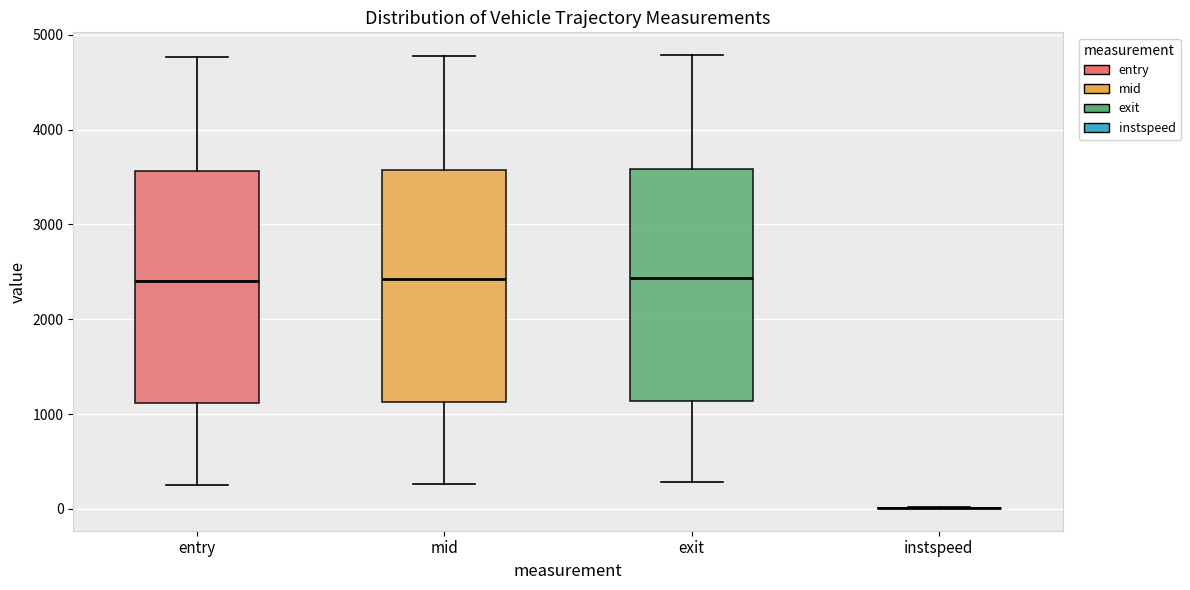

Reading left to right, transcribe this box plot: for each box, give where its median line is, the range the box spans, and where its two whiskers end, as read against the y-axis. The values are not printed on the chart, so give them approximately, as read against the axis.

entry: median 2400, box 1100 to 3600, whiskers 300 to 4800
mid: median 2400, box 1100 to 3600, whiskers 300 to 4800
exit: median 2400, box 1100 to 3600, whiskers 300 to 4800
instspeed: box collapsed to a line at 0, whiskers 0 to 0